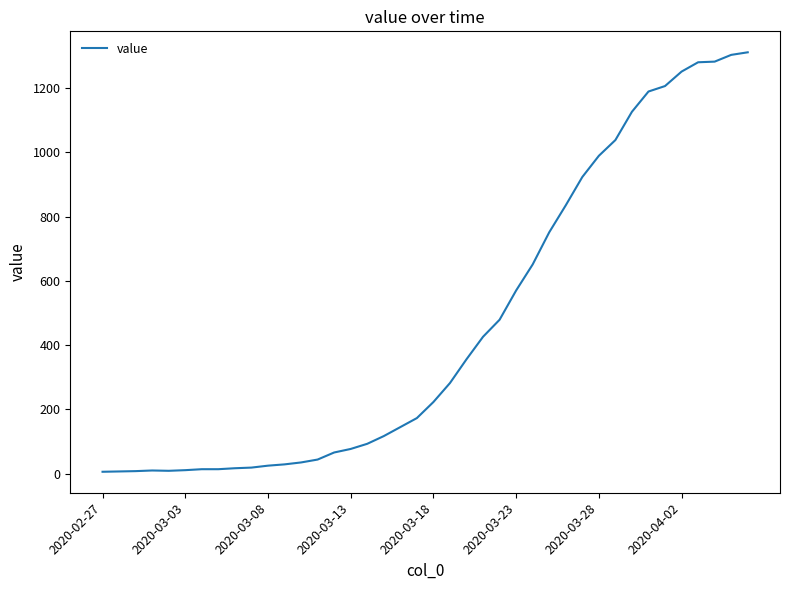

What is the difference between the maximum and minimum values?

1305